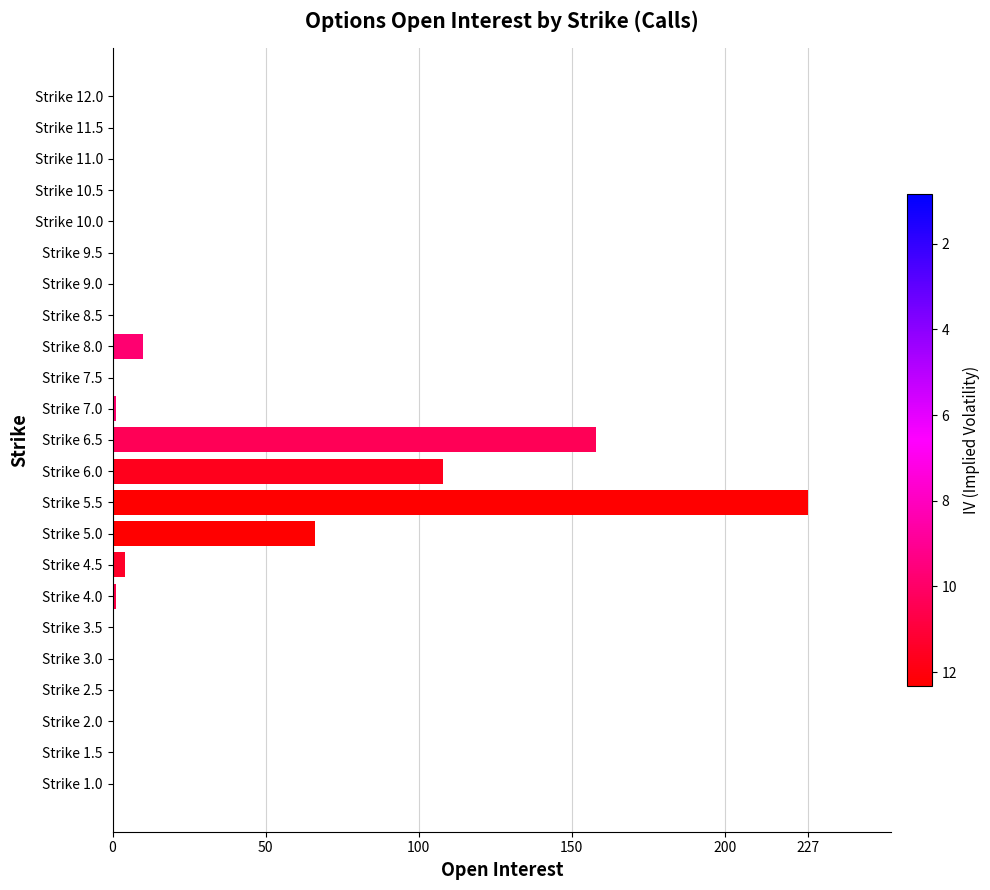

Between Strike 3.0 and Strike 6.0, which is larger?

Strike 6.0